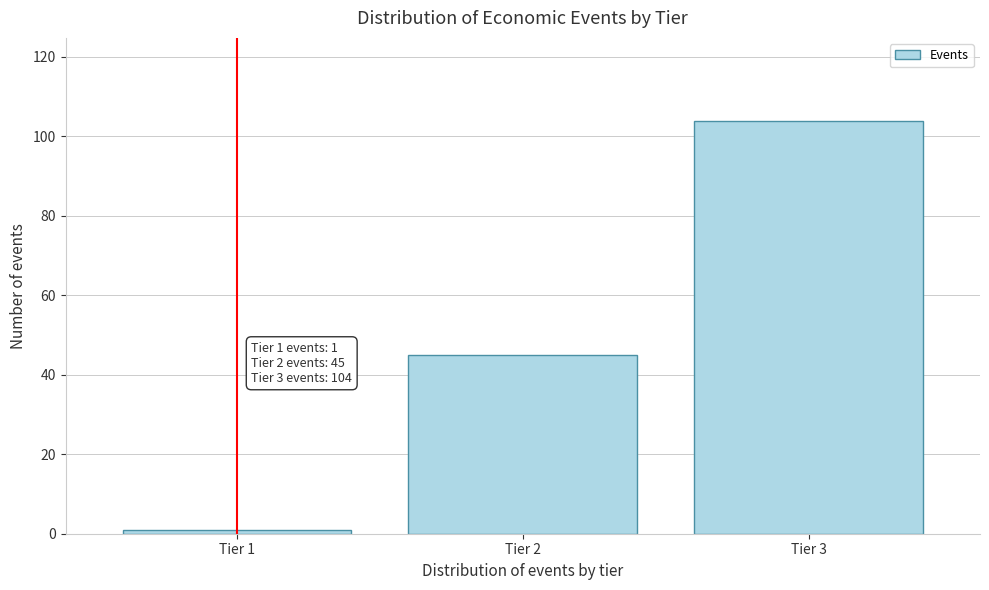

Reading left to right, list all the values displayed in this chart.

1	45	104